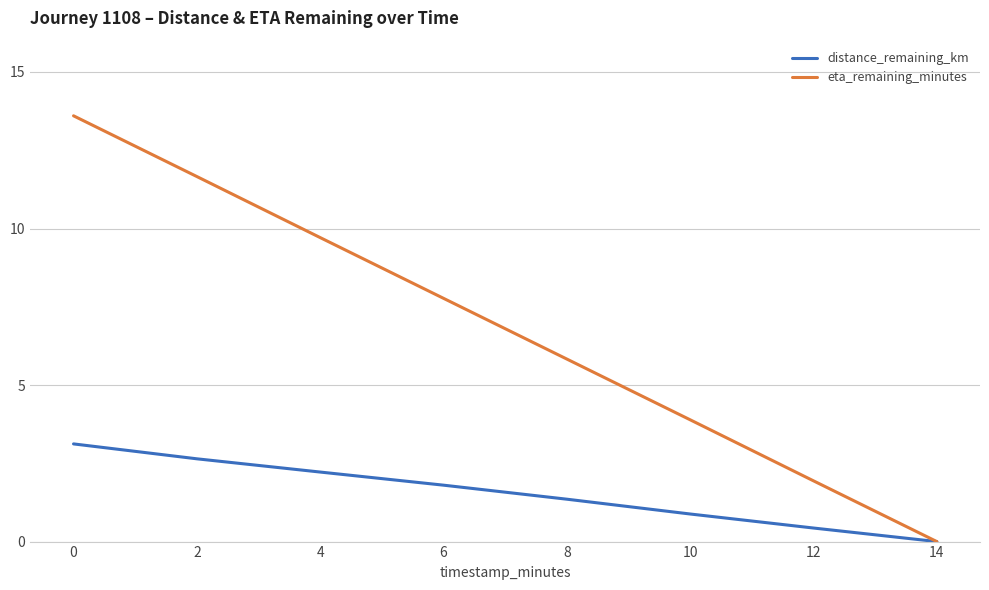

Which series has the largest total across all categories?

eta_remaining_minutes